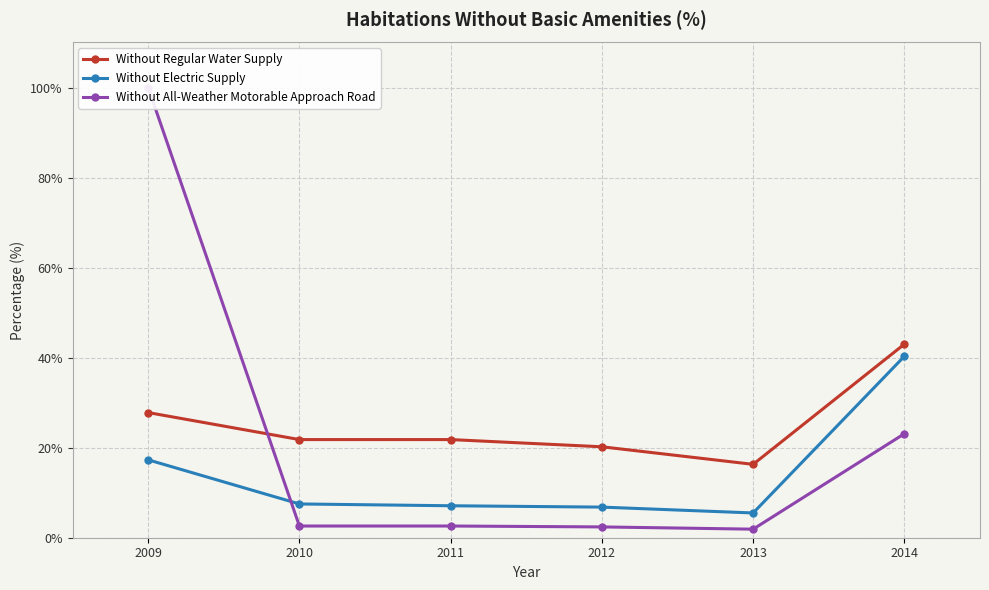

Between which two adjacent categories do Without Regular Water Supply and Without All-Weather Motorable Approach Road first intersect?

2009 and 2010